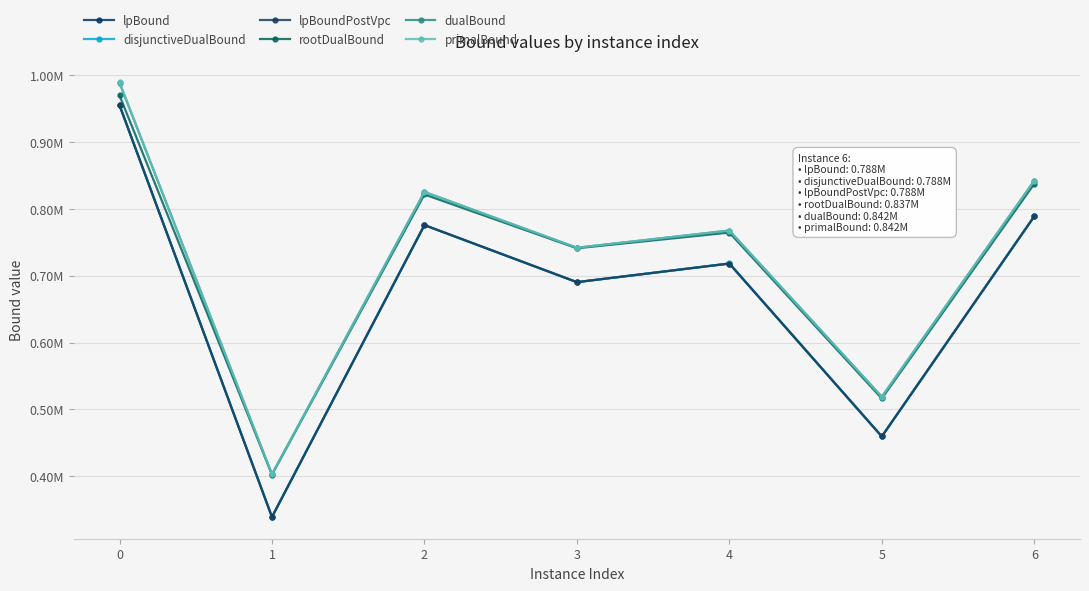

Is this an area chart (filled region under the line)?

No